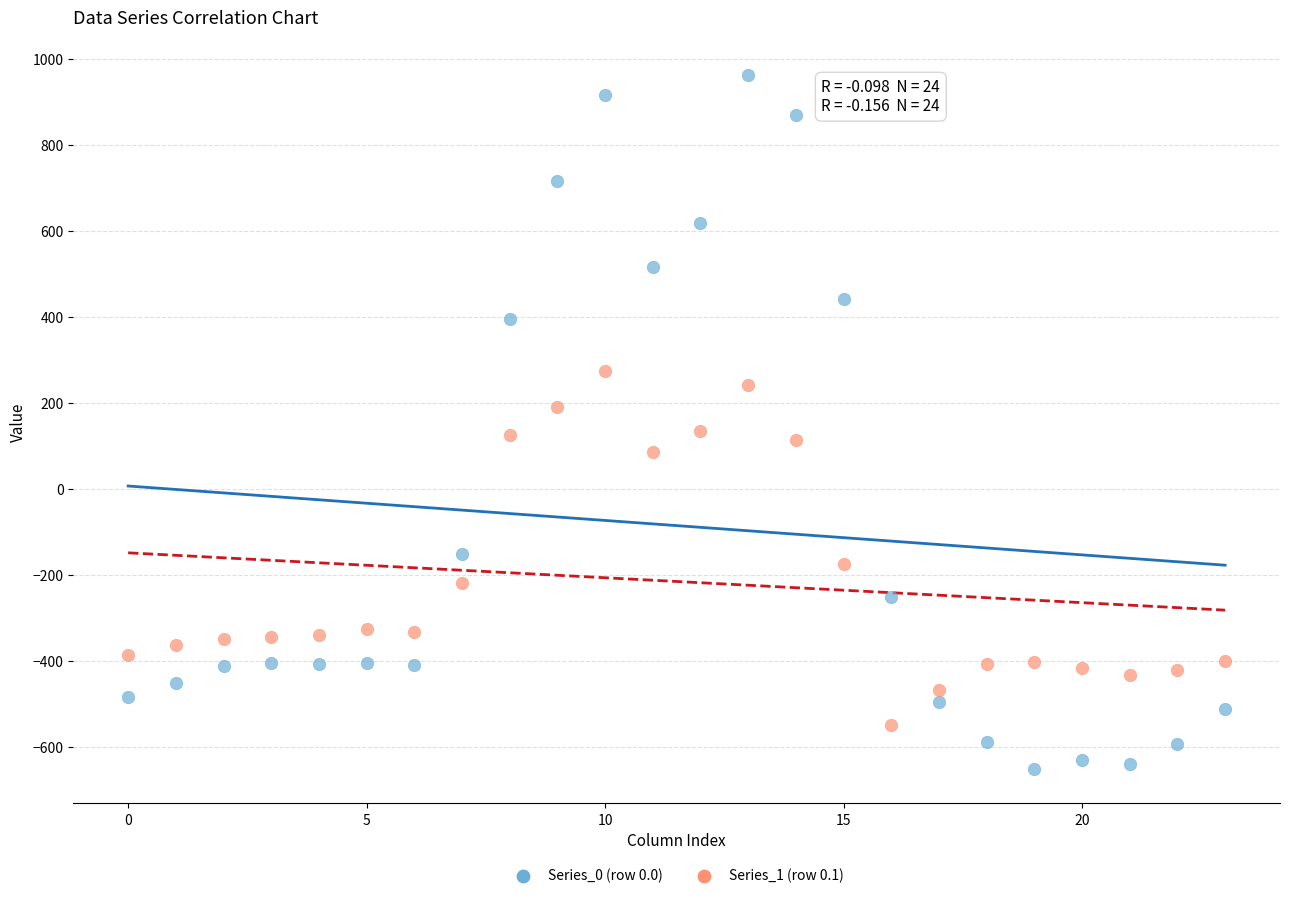

Across all data points, what is the range of Y values (max minus min)?

1611.9